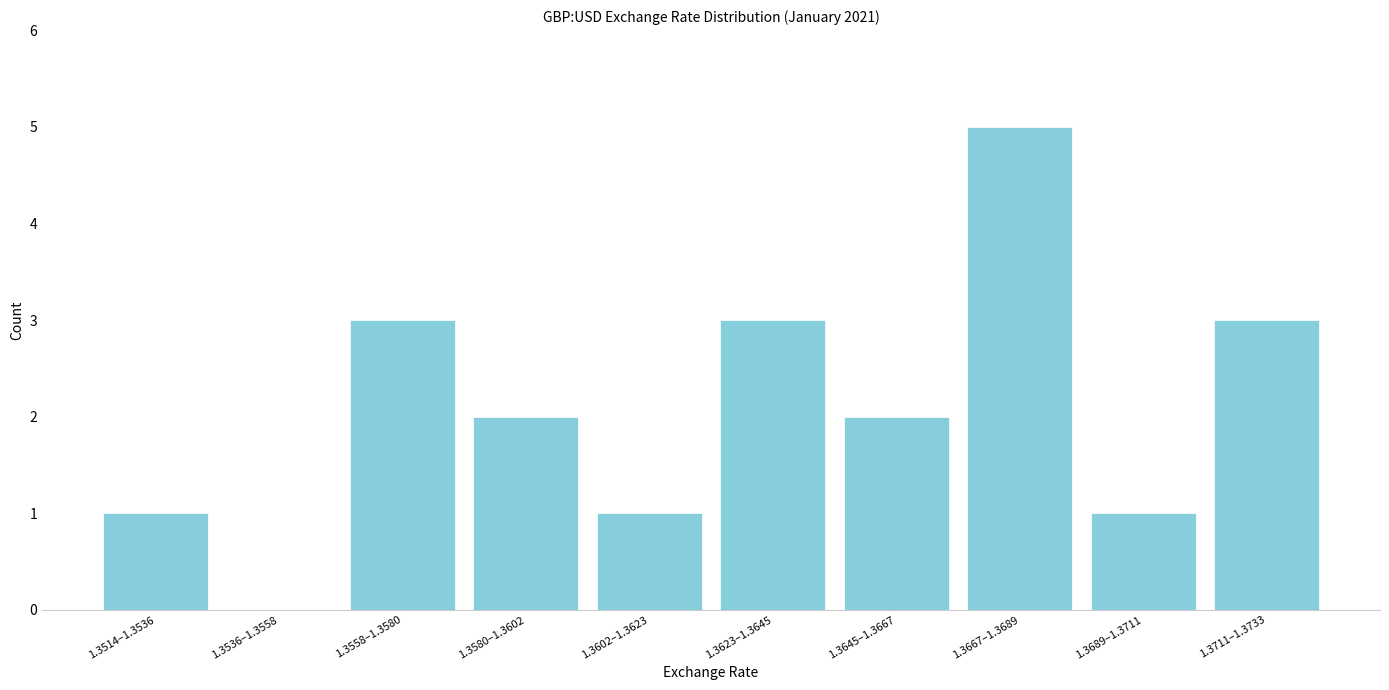

Reading left to right, extract all data points from this chart.

1.3514–1.3536=1	1.3536–1.3558=0	1.3558–1.3580=3	1.3580–1.3602=2	1.3602–1.3623=1	1.3623–1.3645=3	1.3645–1.3667=2	1.3667–1.3689=5	1.3689–1.3711=1	1.3711–1.3733=3